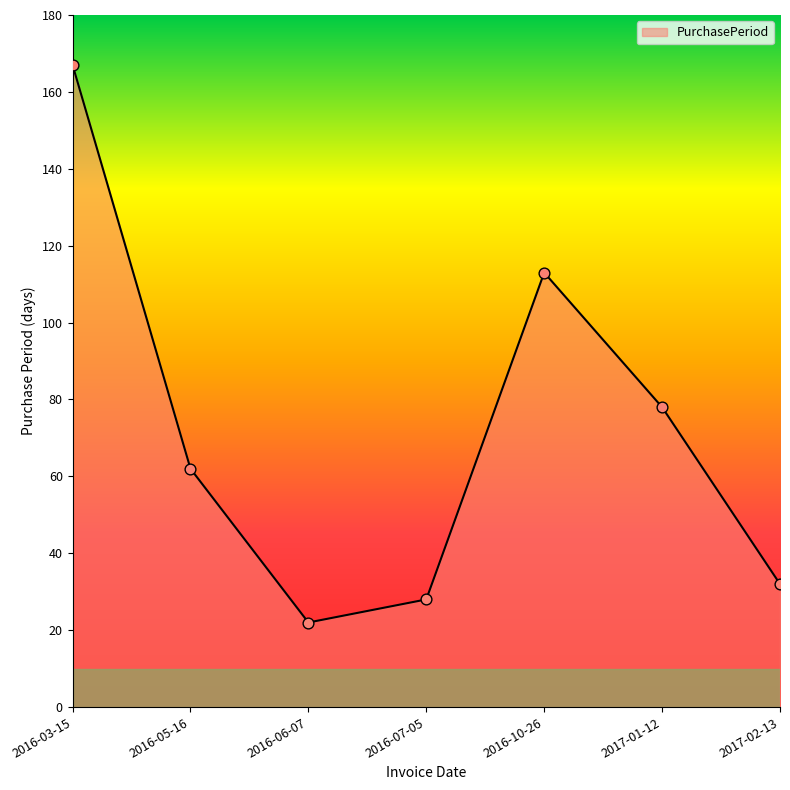

What is the change in value from 2016-03-15 to 2017-01-12?

-89